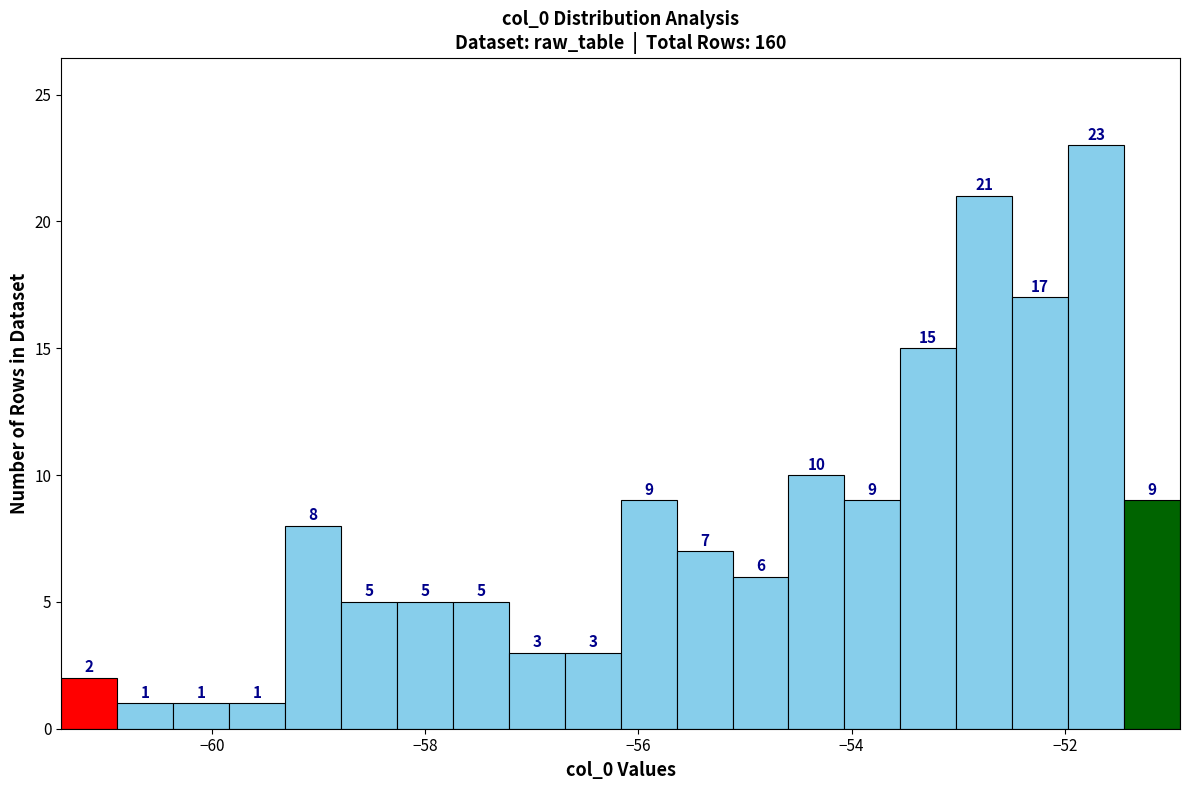

Around what value on the x-axis is the tallest bar? Give the approximate position of its centre, as read against the axis.

-51.8